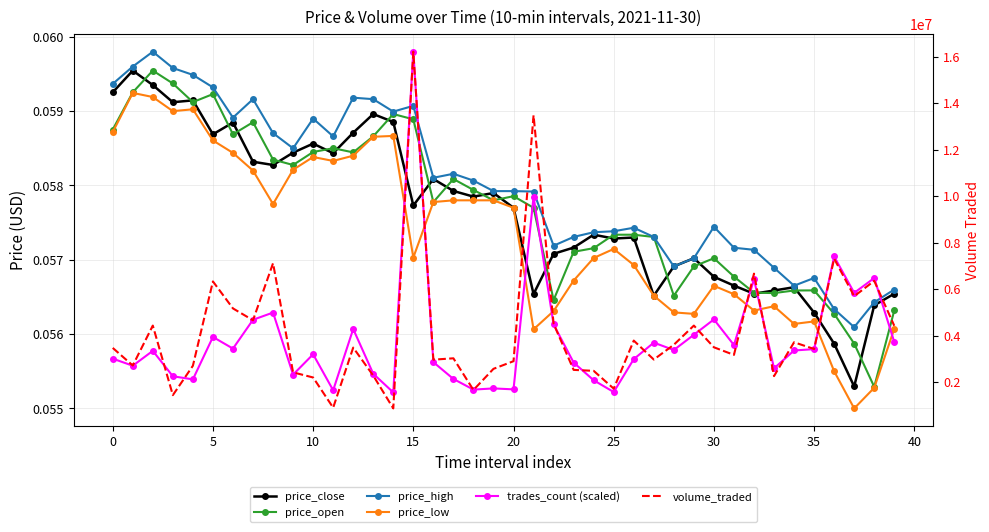

How many interior local peaks does the volume_traded series have?

13